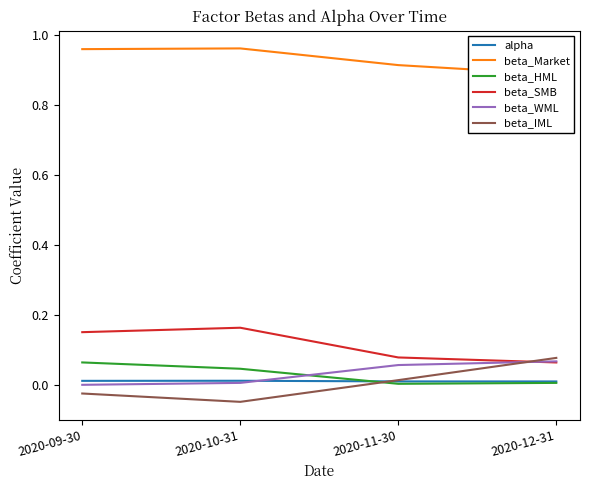

What is the sum of the beta_SMB values at 2020-12-31 and 2020-09-30?

0.2